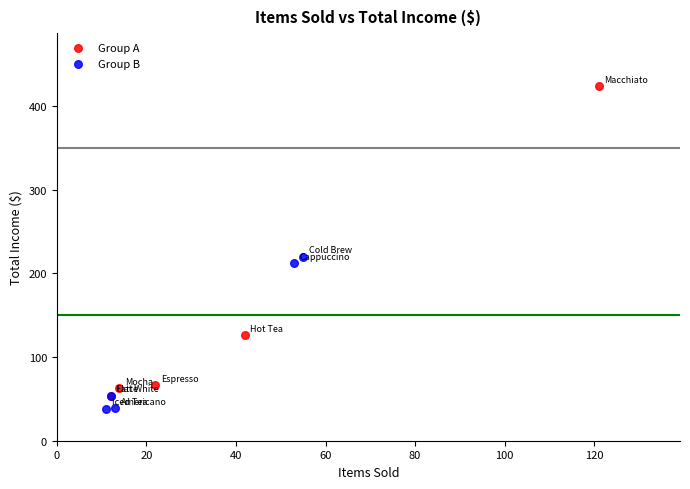

Which series has the widest spread of Y values?

Group A